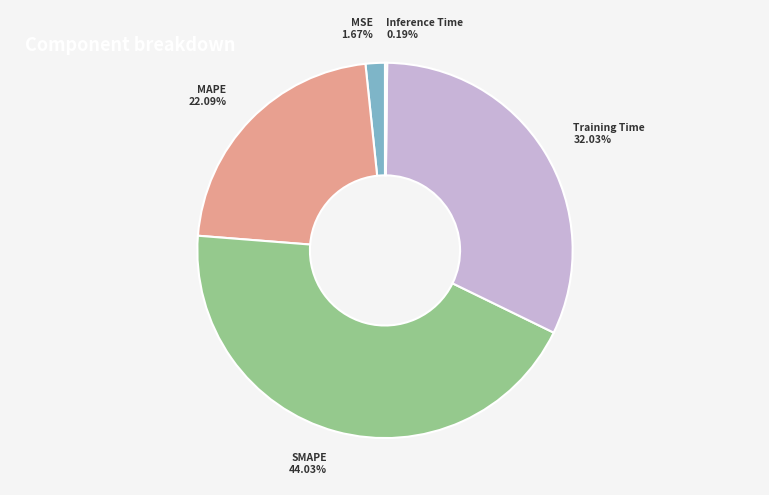

What percentage do SMAPE and MAPE together represent?

66.1%